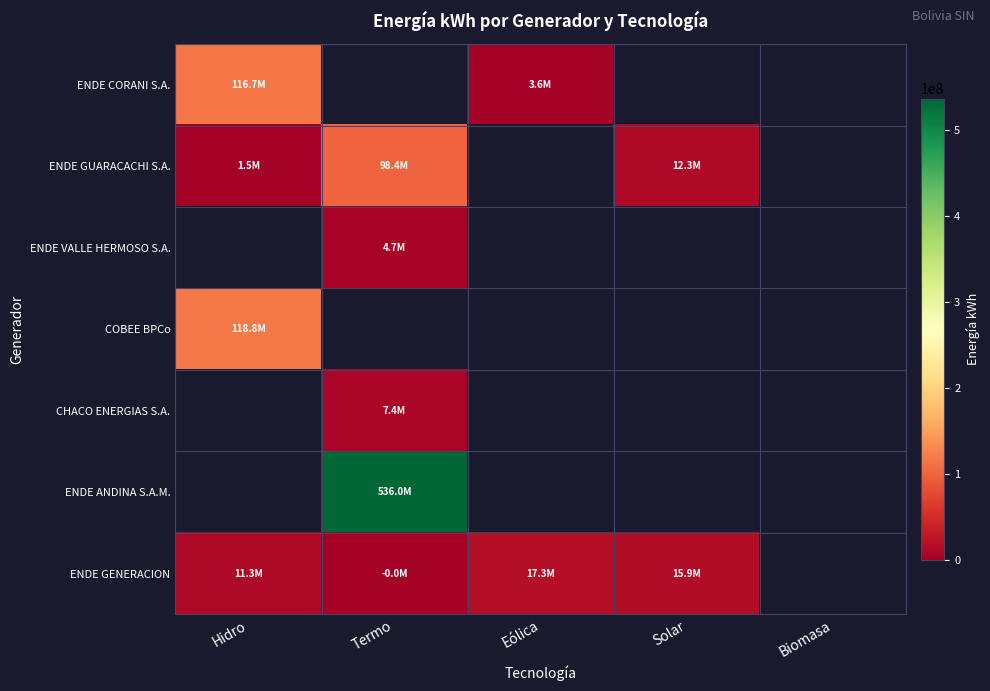

At which category does the chart reach its minimum across all series?

Termo